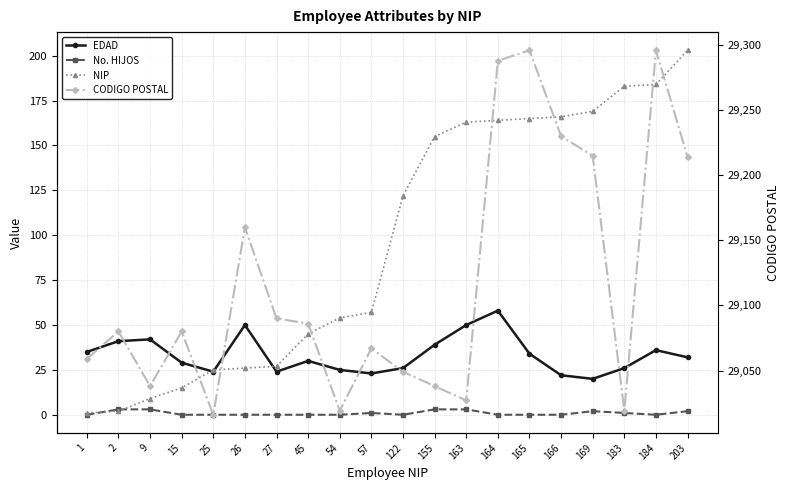

Where is No. HIJOS nearest to the value 1?

57